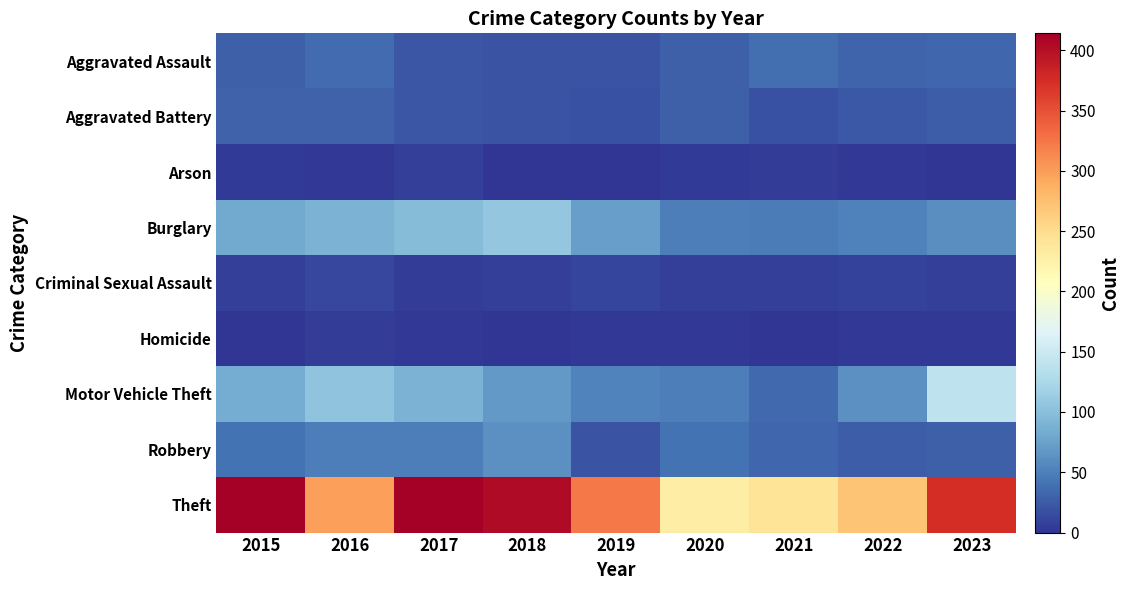

Which series has the widest spread of values?

Theft